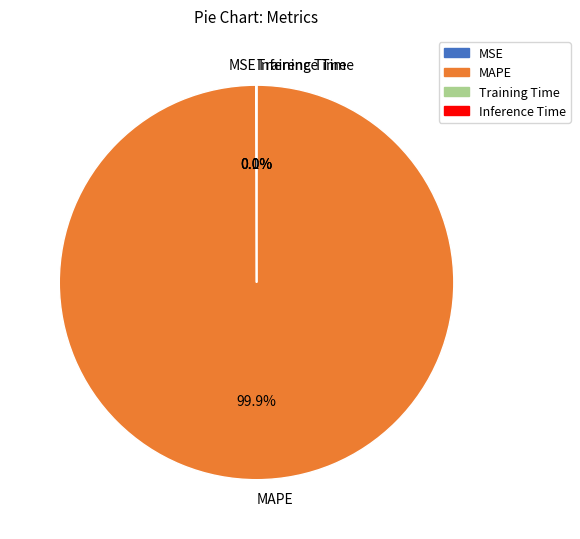

Which category has the biggest portion of the pie?

MAPE